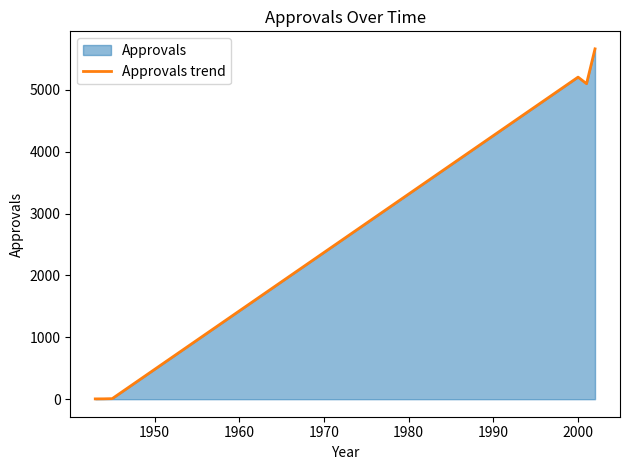

What is the average value?

2664